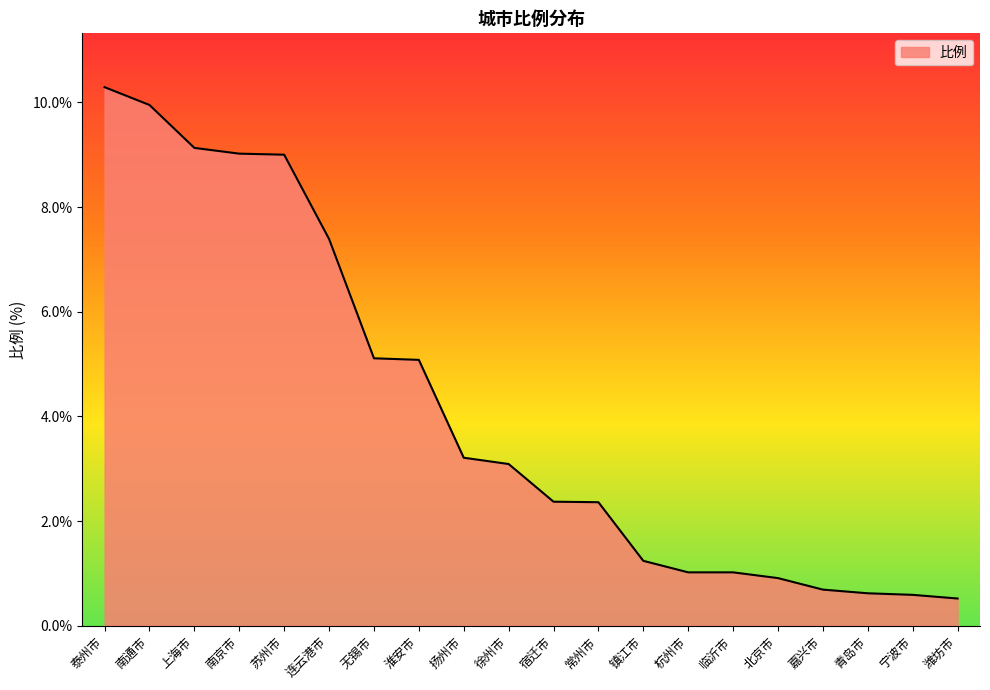

The chart shows a value of 5.1 at 无锡市. True or false?

True